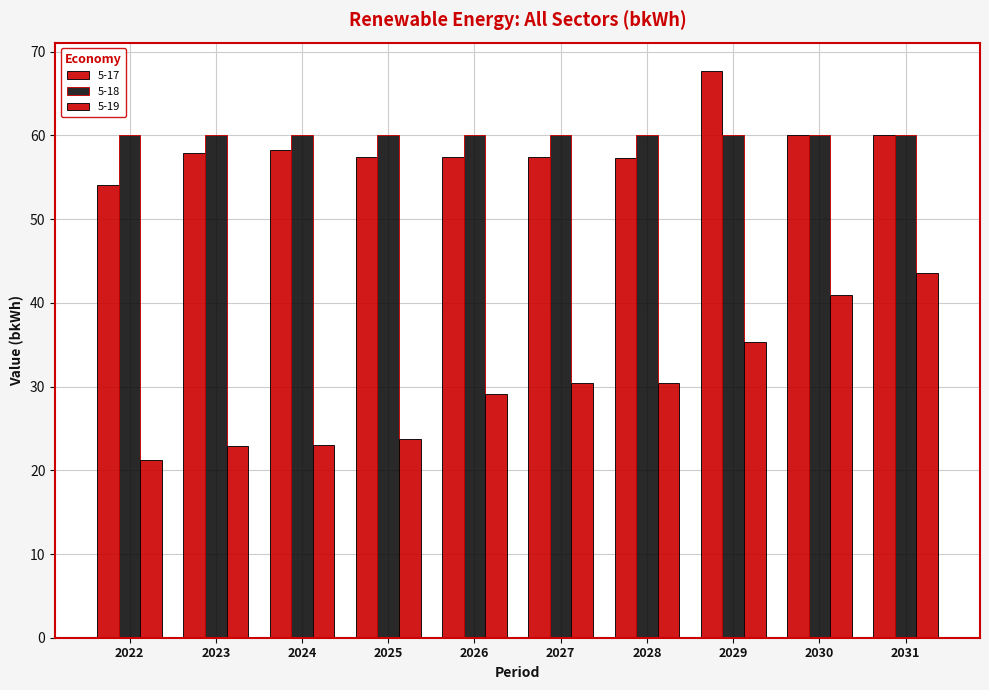

Reading left to right, list all the values displayed in this chart.

5-17: 54.1	57.9	58.3	57.4	57.4	57.4	57.4	67.7	60.1	60.1
5-18: 60.1	60.1	60.1	60.1	60.1	60.1	60.1	60.1	60.1	60.1
5-19: 21.3	22.9	23.0	23.7	29.1	30.4	30.4	35.3	40.9	43.6